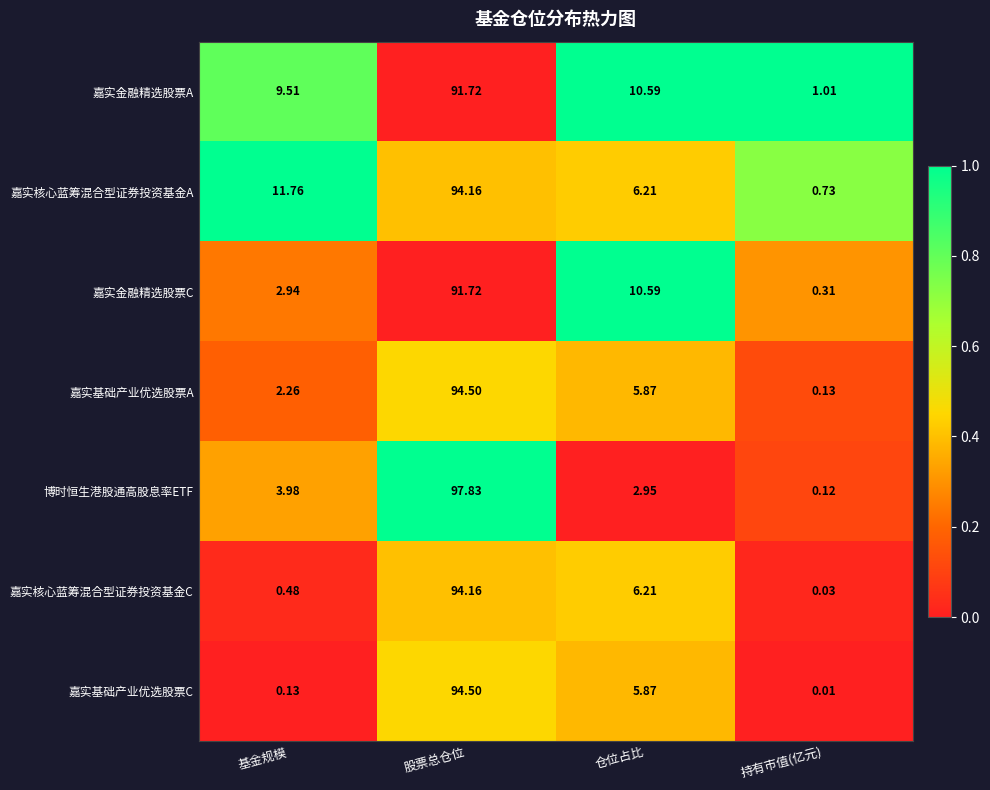

Which series changed the most between 股票总仓位 and 仓位占比?

博时恒生港股通高股息率ETF